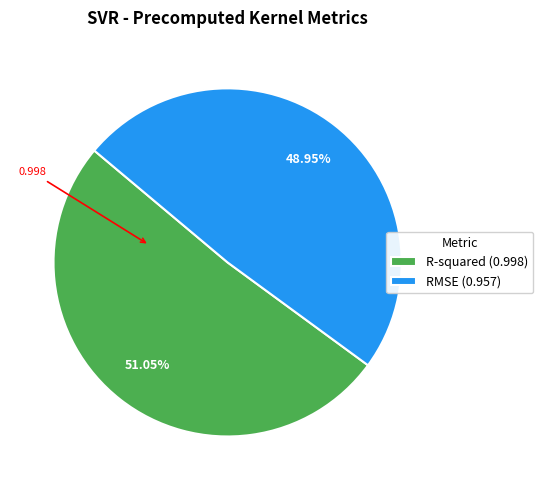

To the nearest percent, what percentage of the pie is R-squared?

51%